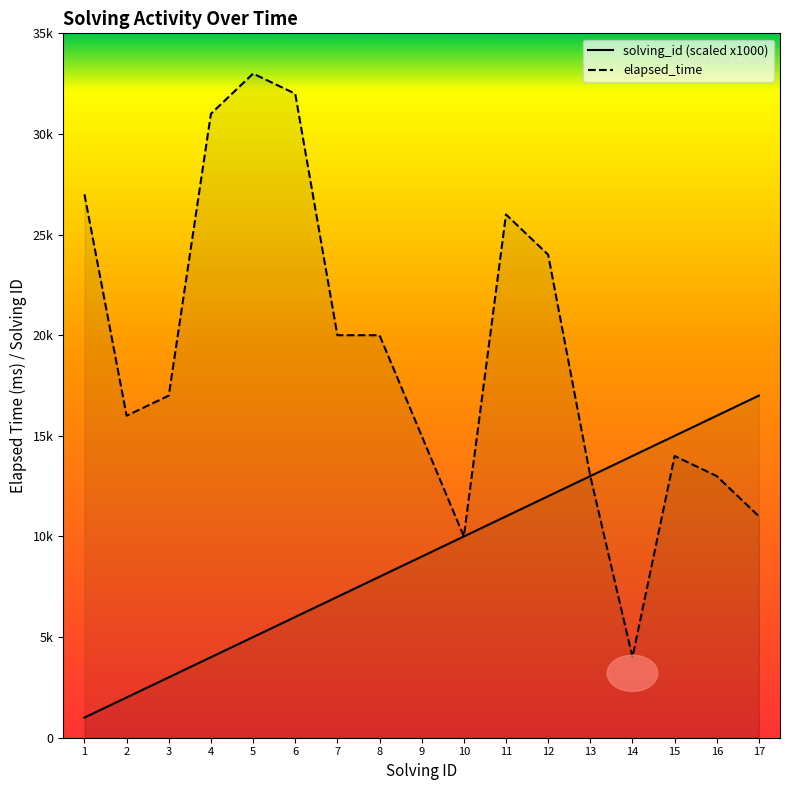

Where is the first local minimum for elapsed_time?

2